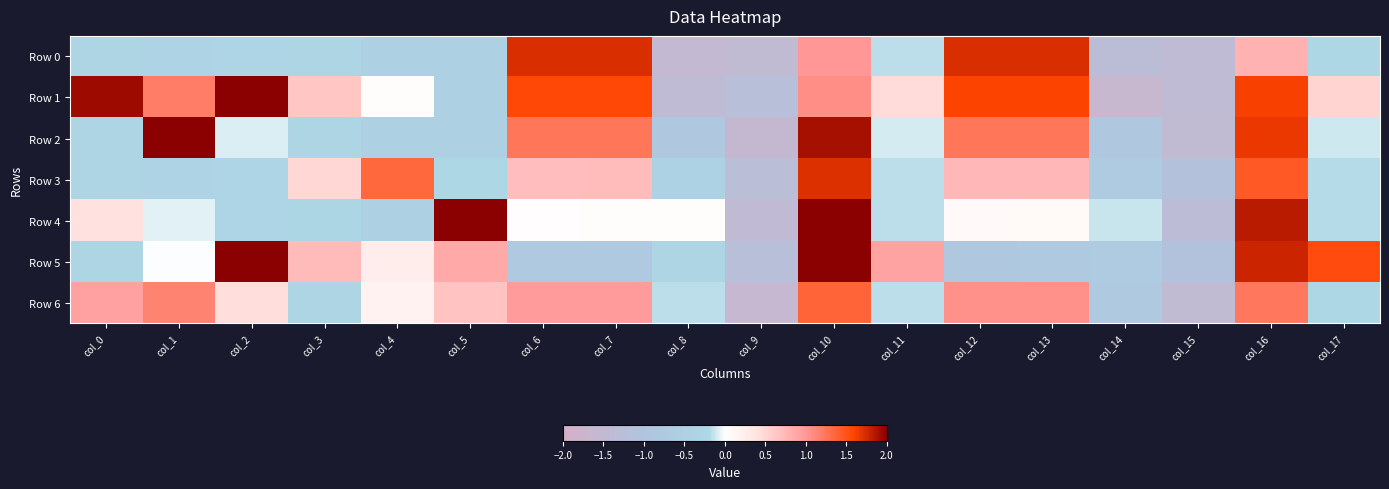

Which series changed the most between col_3 and col_13?

Row 0